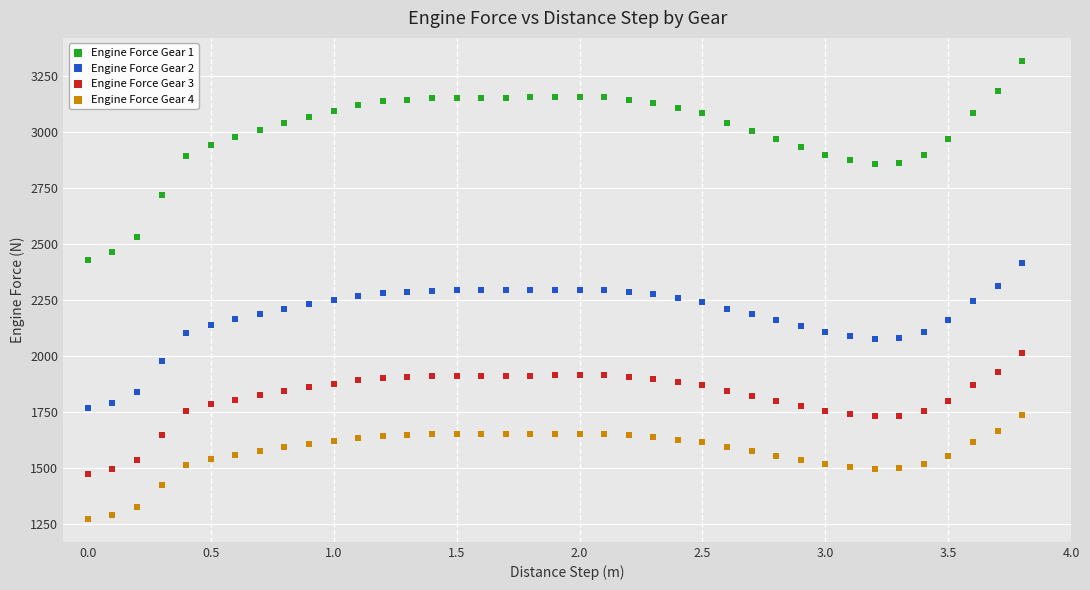

What is the X range (max minus min) for the scatter plot?

3.8